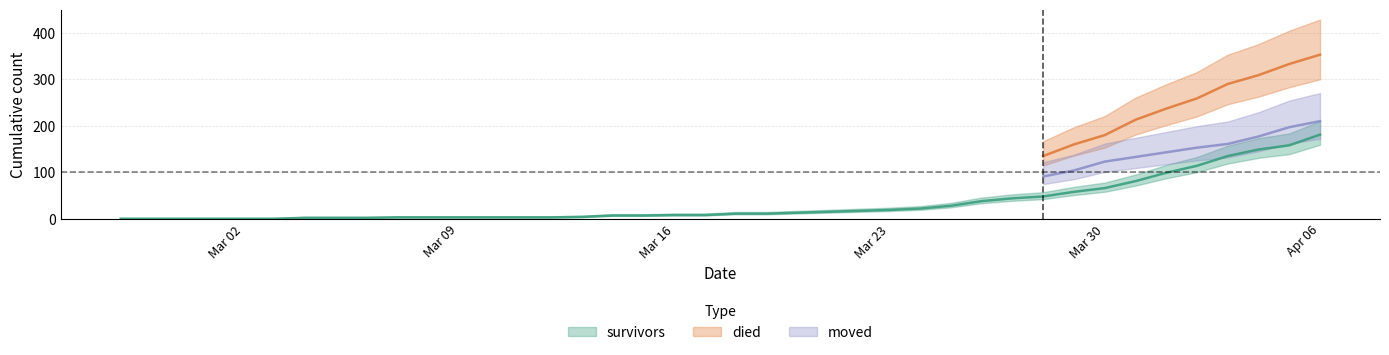

Rank the categories by died value from lowest to highest.

2020-02-27, 2020-02-28, 2020-02-29, 2020-03-01, 2020-03-02, 2020-03-03, 2020-03-04, 2020-03-05, 2020-03-06, 2020-03-07, 2020-03-08, 2020-03-09, 2020-03-10, 2020-03-11, 2020-03-12, 2020-03-13, 2020-03-14, 2020-03-15, 2020-03-16, 2020-03-17, 2020-03-18, 2020-03-19, 2020-03-20, 2020-03-21, 2020-03-22, 2020-03-23, 2020-03-24, 2020-03-25, 2020-03-26, 2020-03-27, 2020-03-28, 2020-03-29, 2020-03-30, 2020-03-31, 2020-04-01, 2020-04-02, 2020-04-03, 2020-04-04, 2020-04-05, 2020-04-06